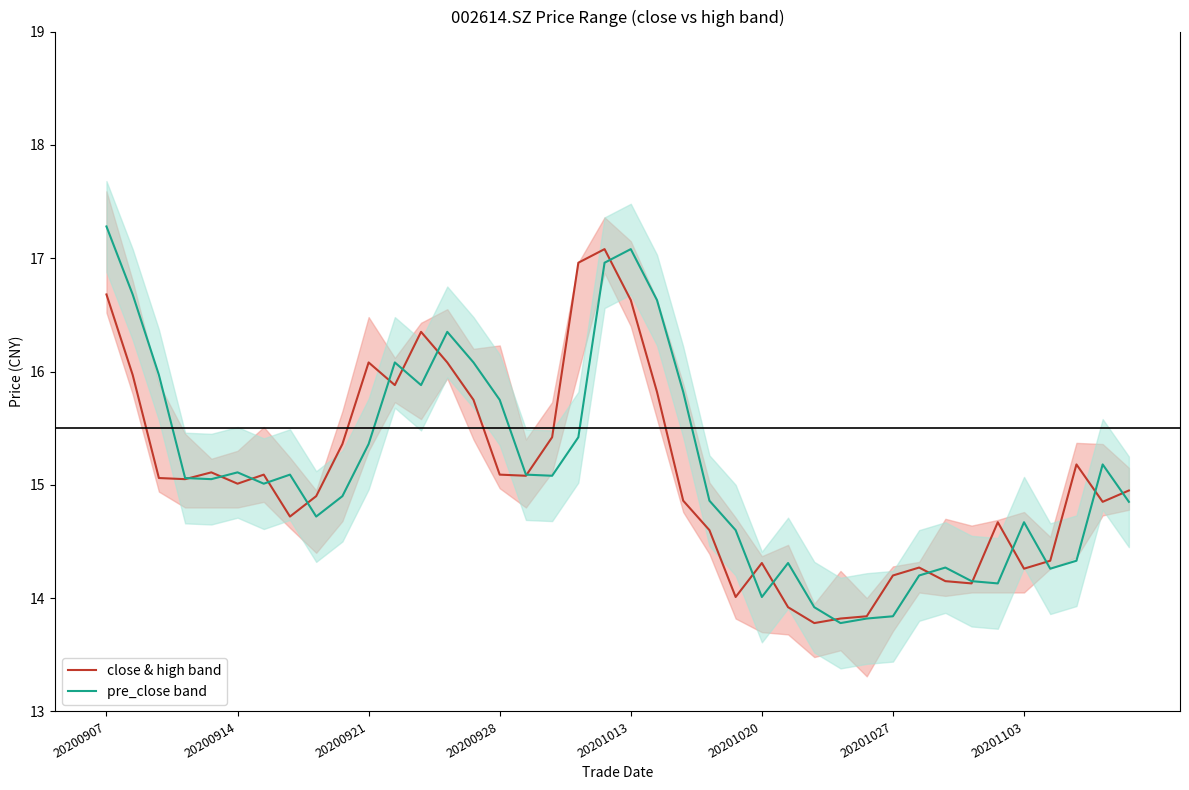

What is the lowest value of the close & high band series?

13.8